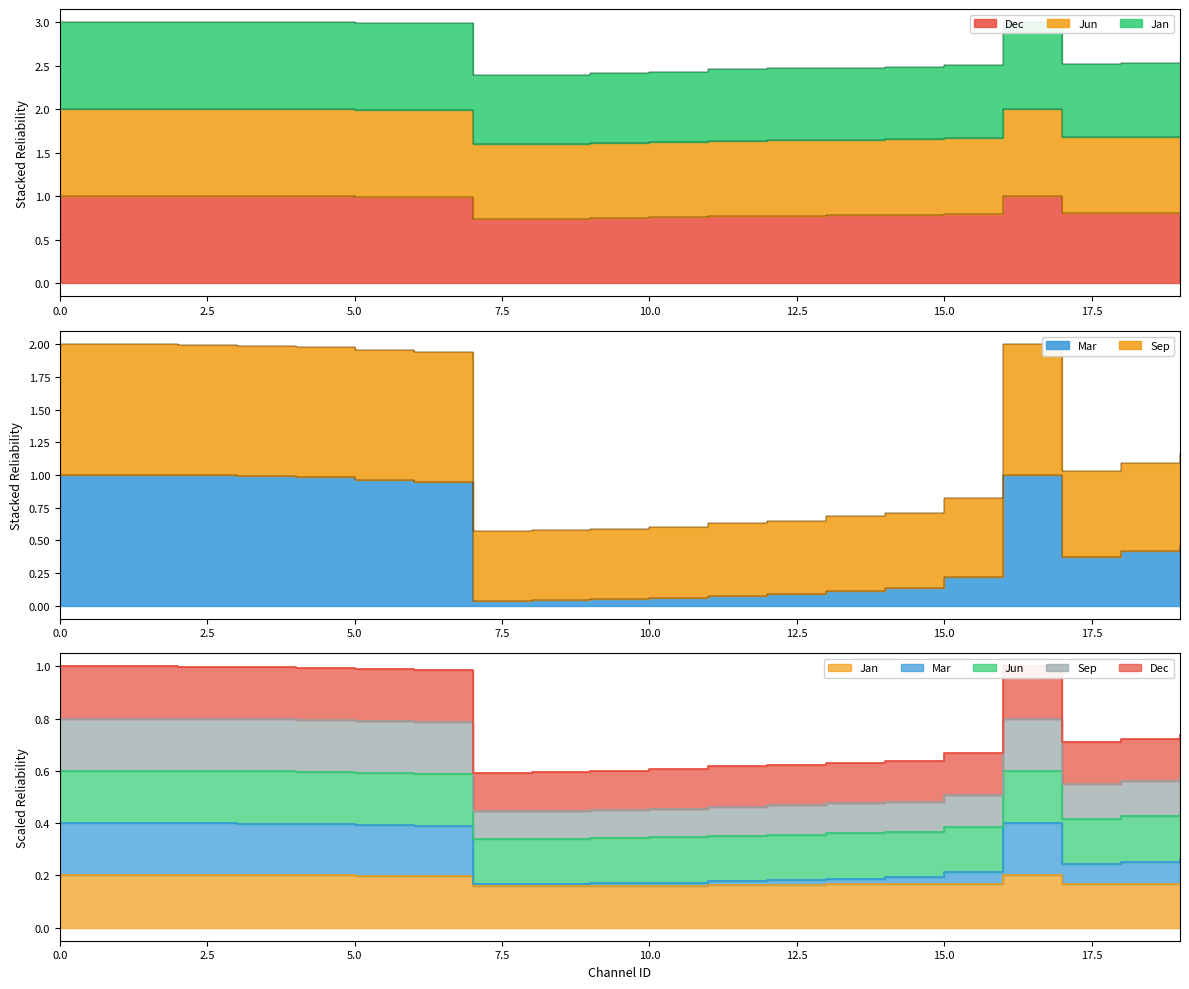

Which series changed the most between 9 and 15?

Mar